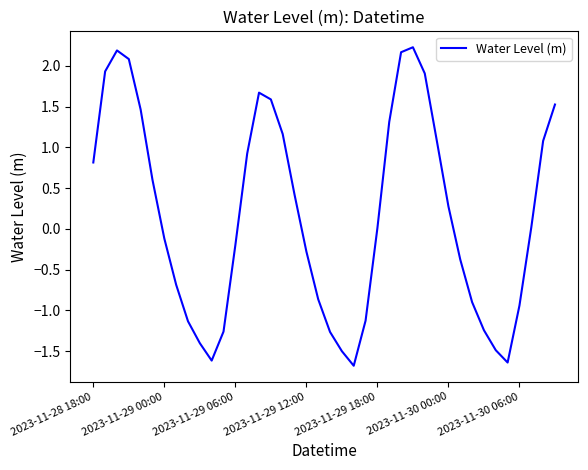

What is the maximum value shown in the chart?

2.2